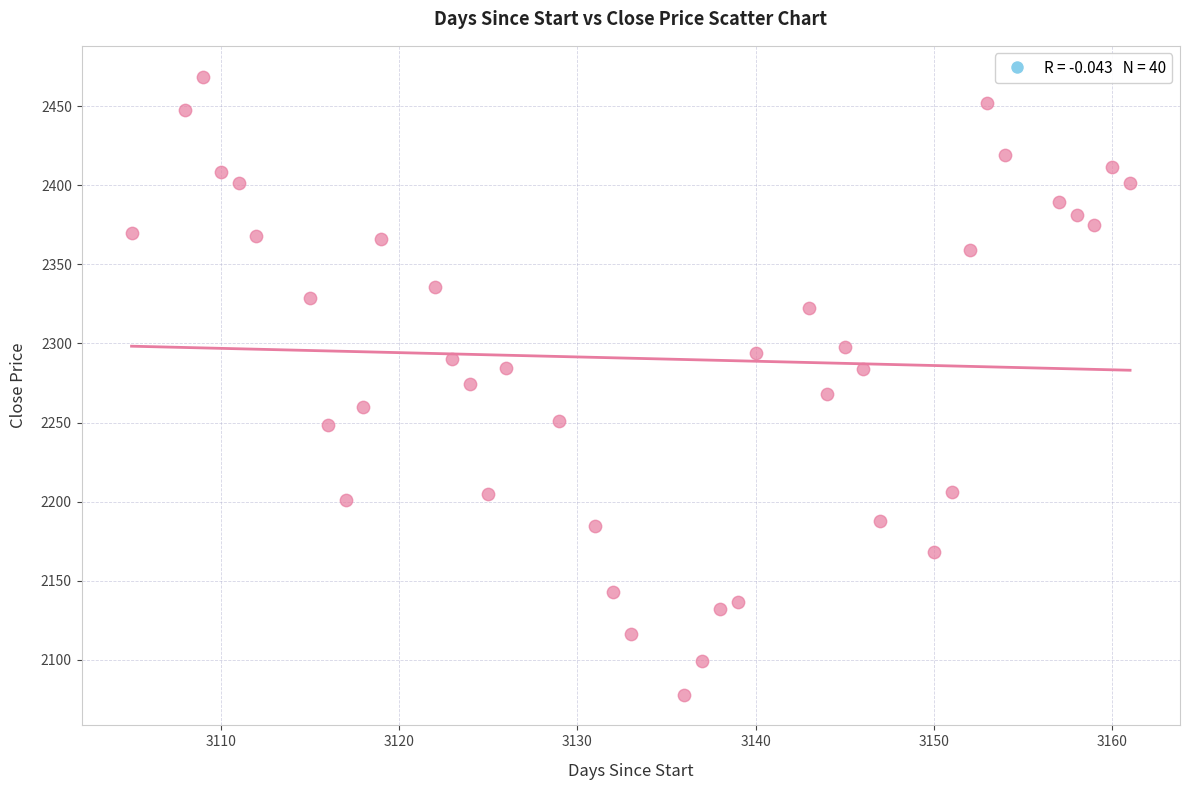

What is the range of X values (max minus min)?

56.0